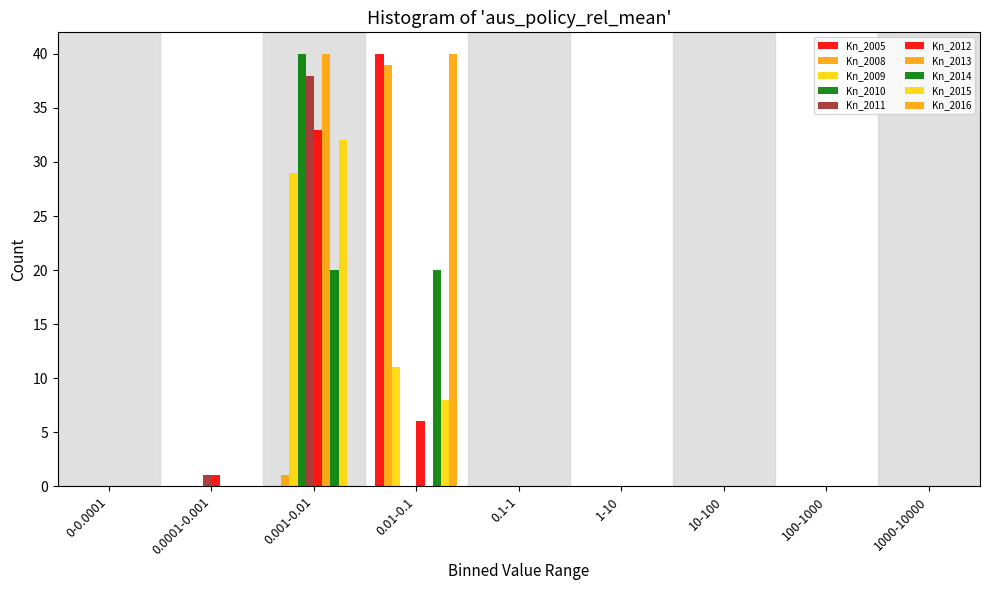

Count the number of categories in the chart.

9